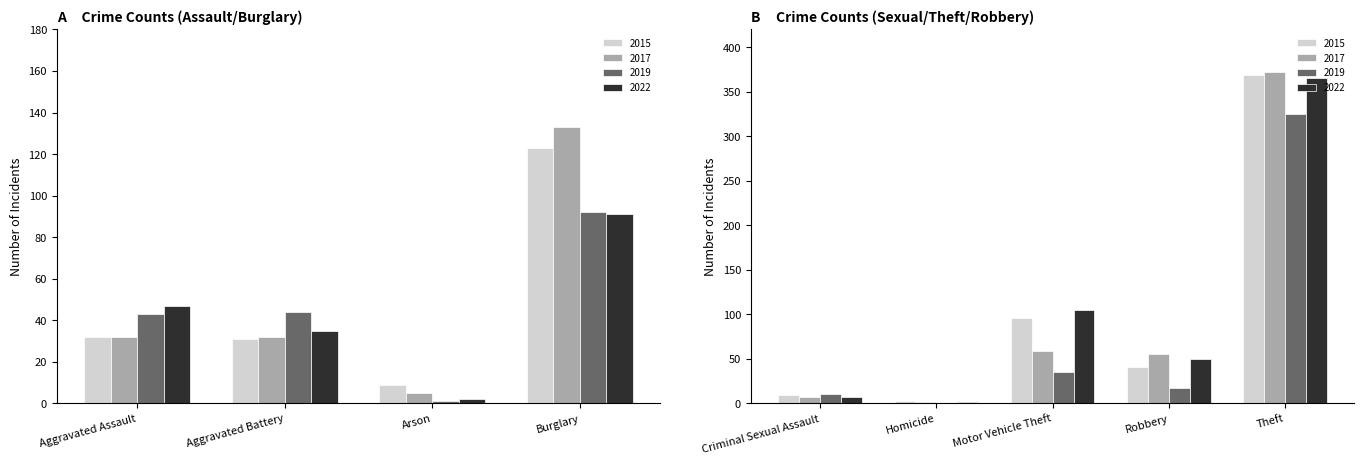

What is the approximate value of 2015 at Robbery, to the nearest 5?

40